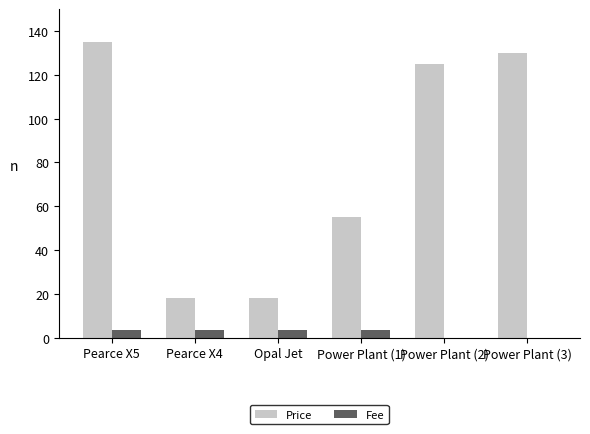

What is the highest value of the Price series?

135.0